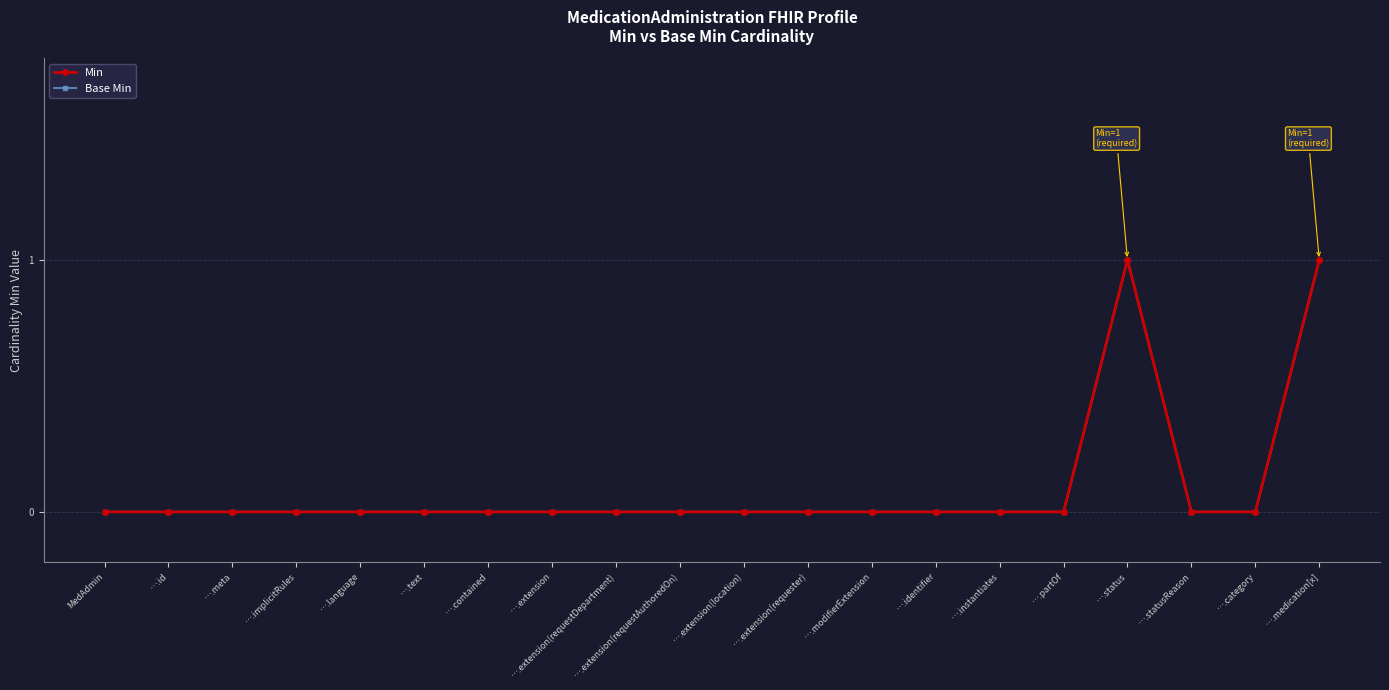

Is the value of Base Min at ….identifier greater than the value of Min at ….implicitRules?

No